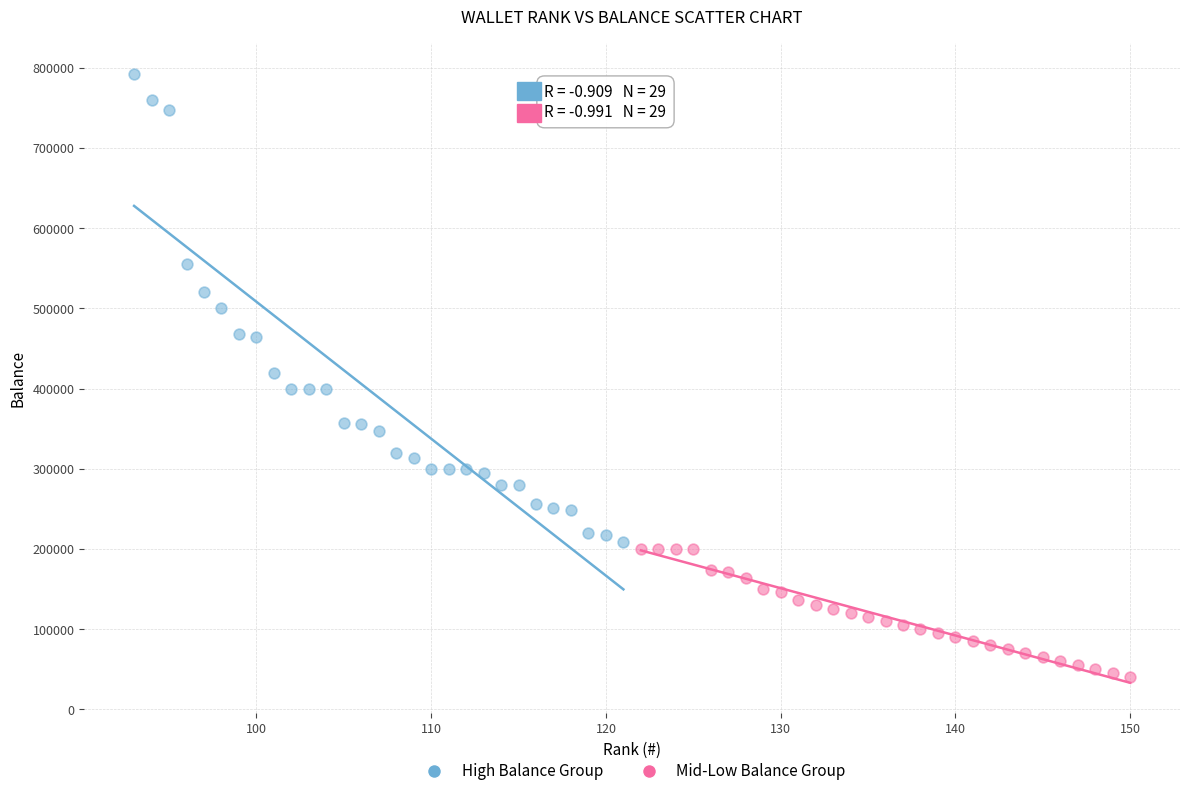

Which series contains the lowest Y value?

Mid-Low Balance Group